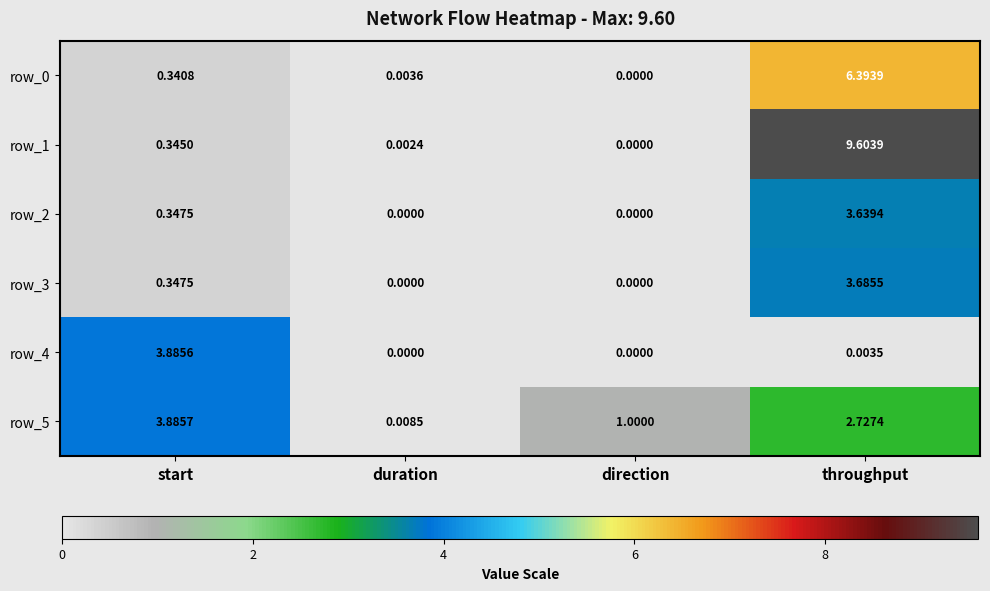

What is the total value across all series at direction?

1.0